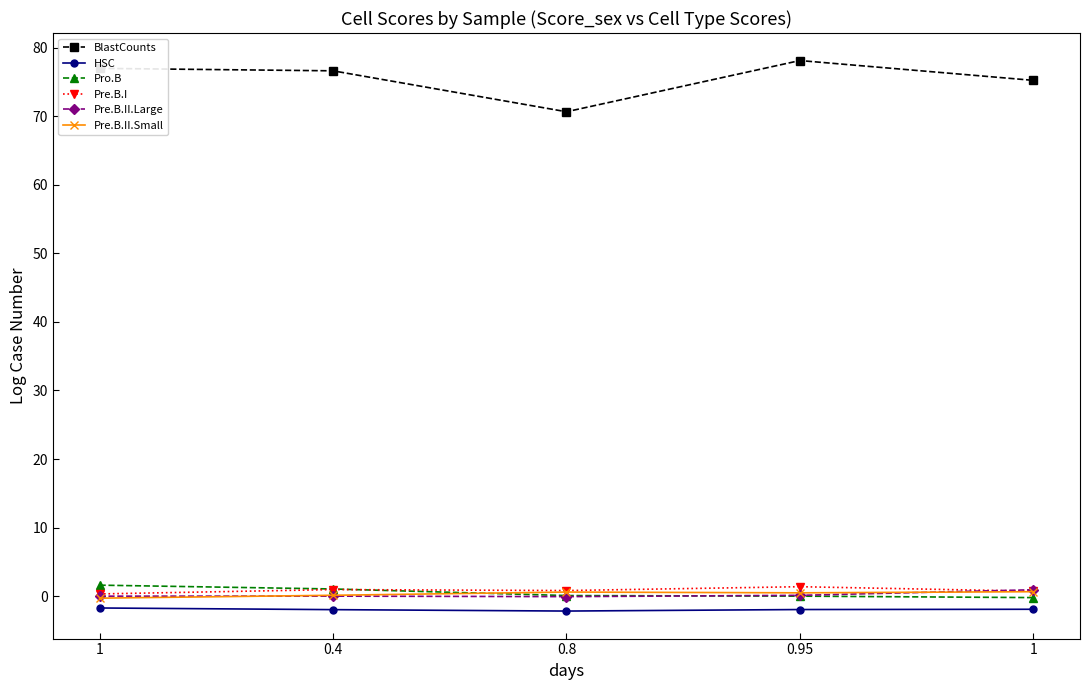

At which category does the chart reach its minimum across all series?

0.8